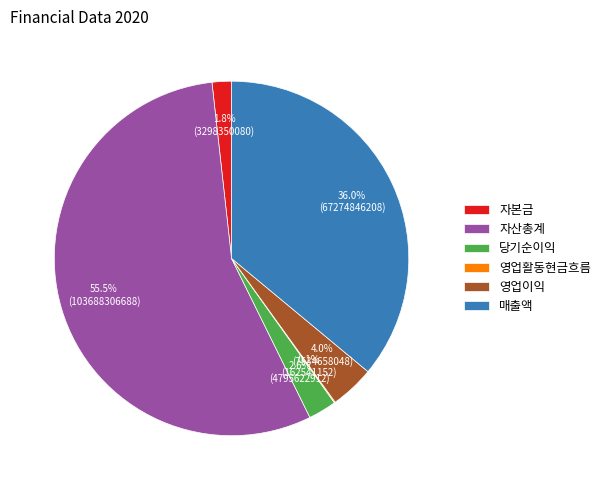

Which category has the biggest portion of the pie?

자산총계